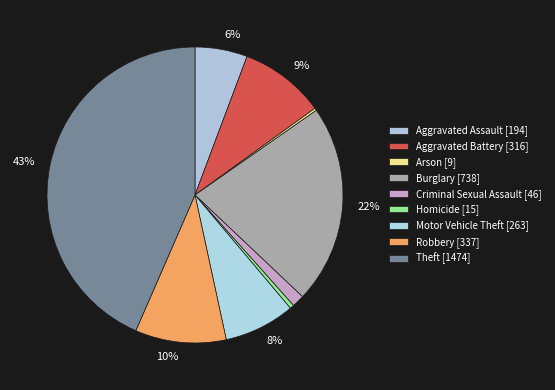

How many slices are in this pie chart?

9